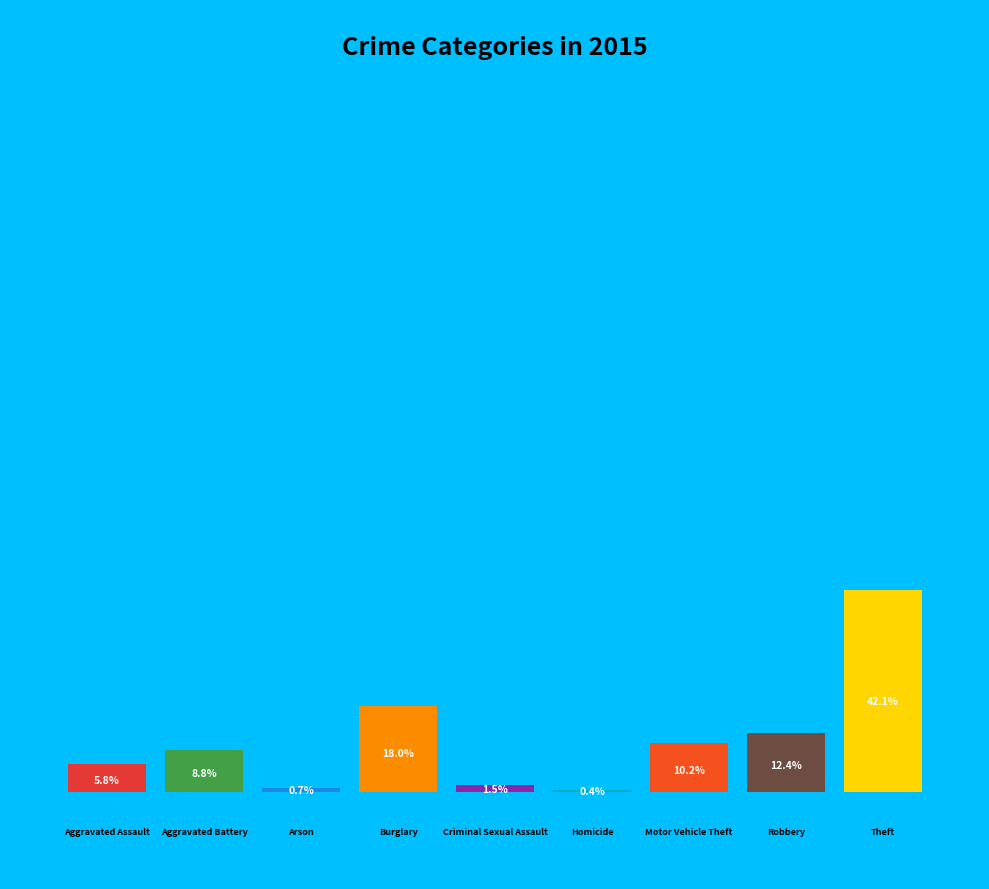

Is the sum of Burglary and Homicide greater than half?

No